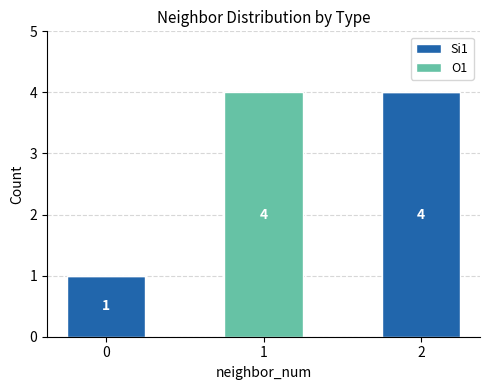

Count the number of data series in this chart.

2